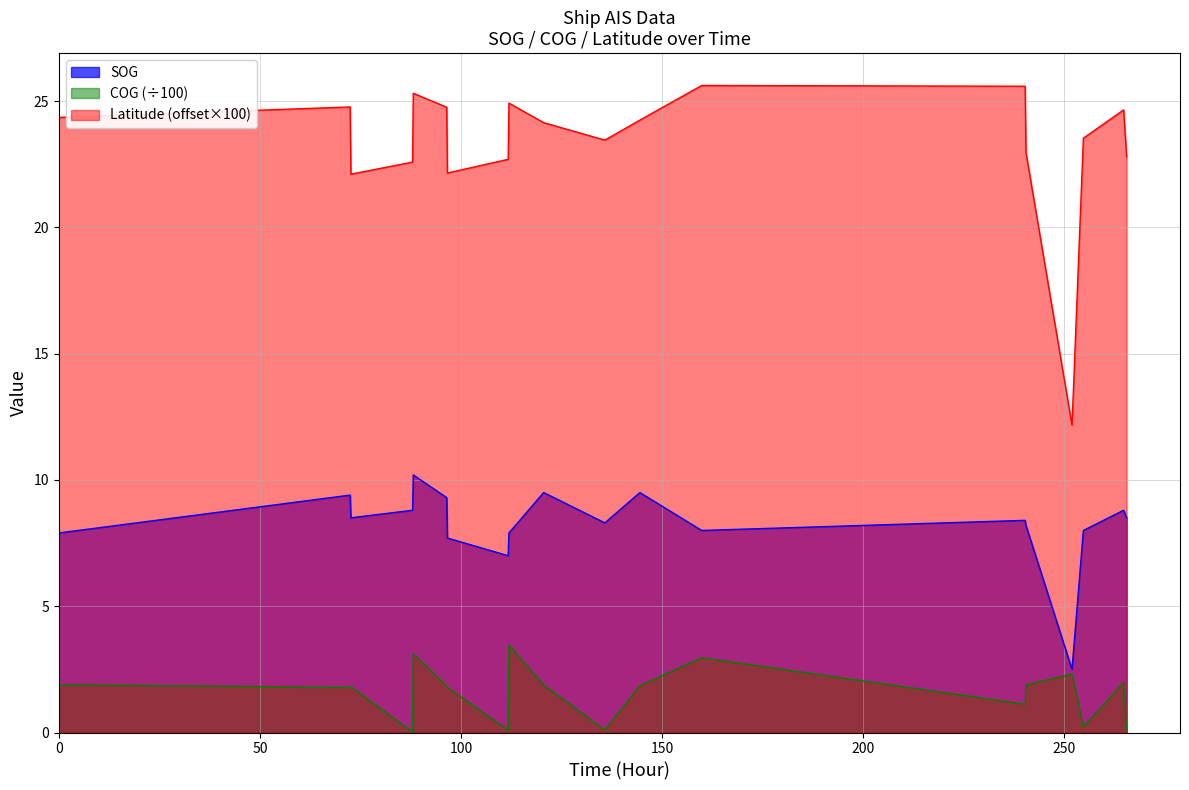

The value of Latitude at 2024-04-23 06:43:29 is 25.6. True or false?

True